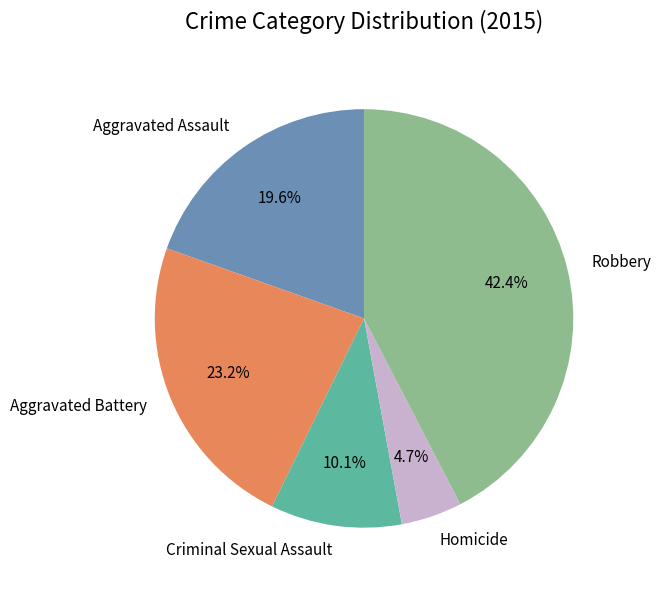

How many segments does this pie chart have?

5